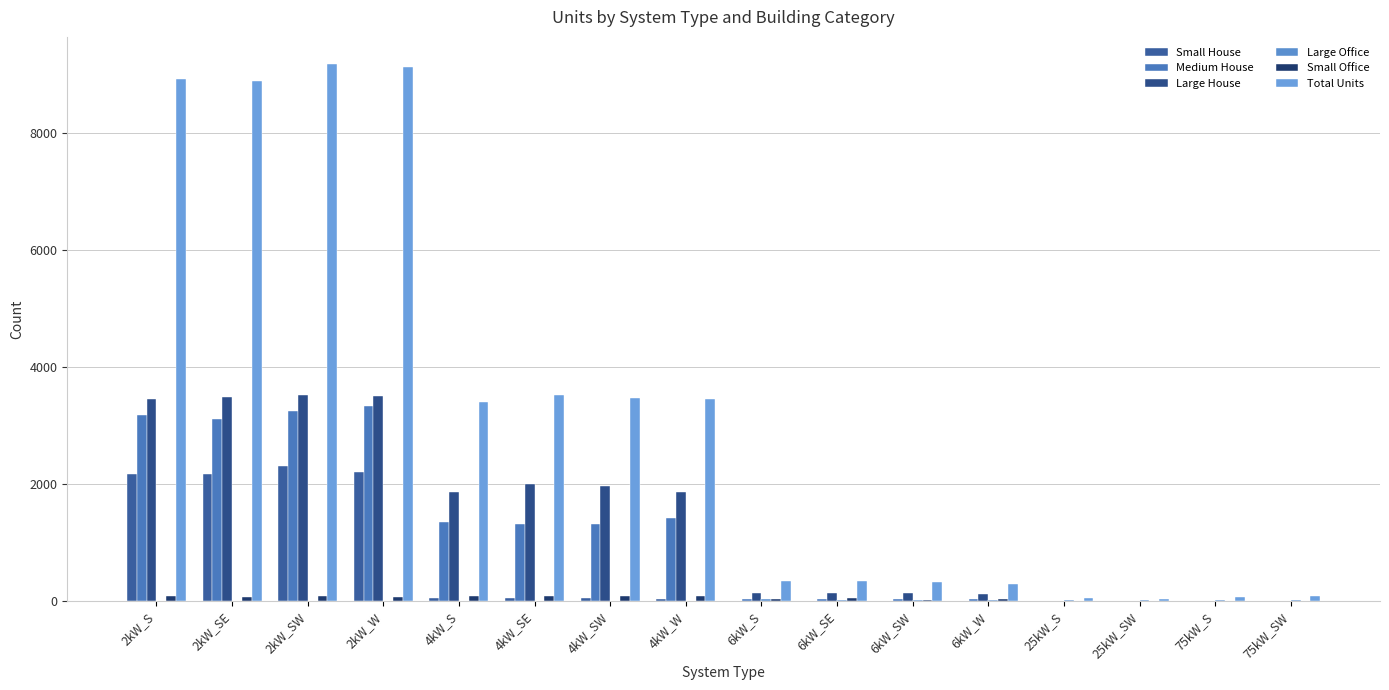

What is the maximum value shown in the chart?

9180